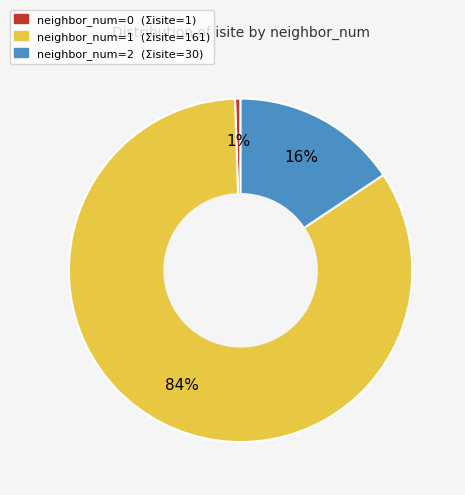

Does any single category account for the majority?

Yes